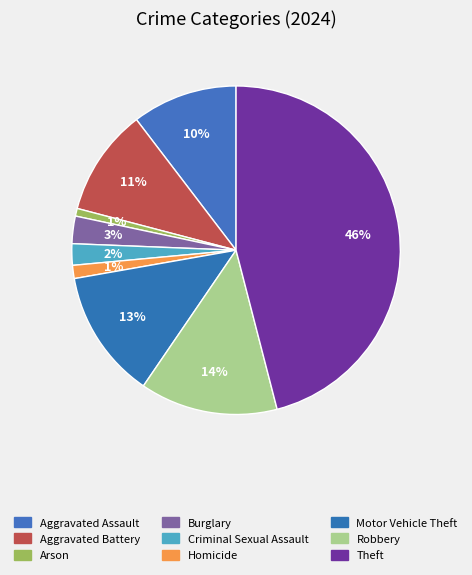

Count the number of slices in the pie.

9